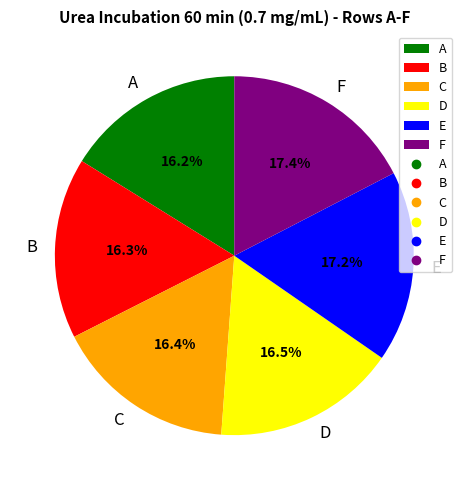

Does C account for over 50% of the chart?

No